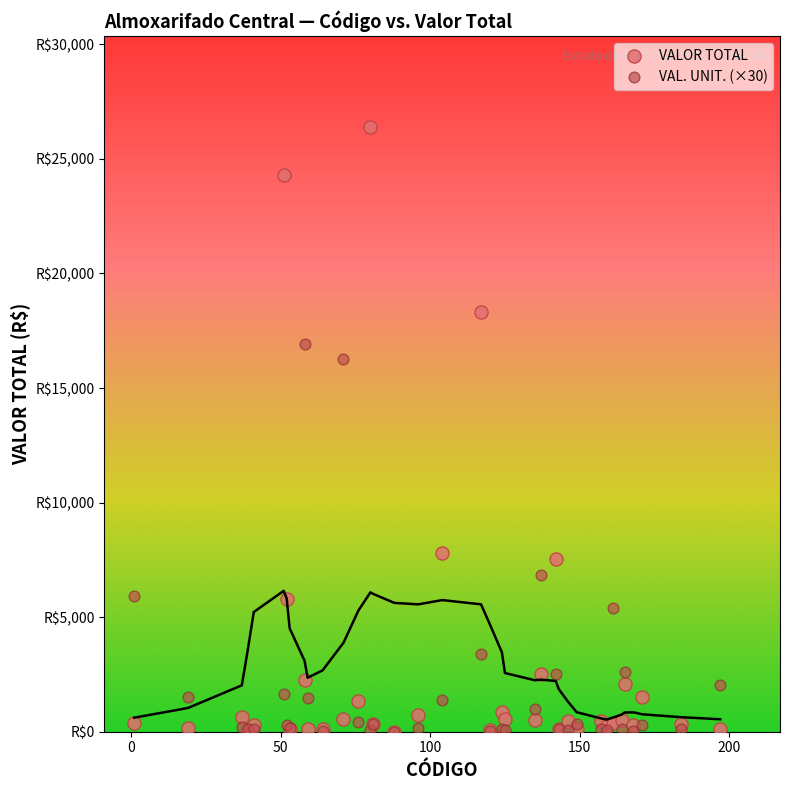

Which series reaches the maximum Y coordinate?

VALOR TOTAL